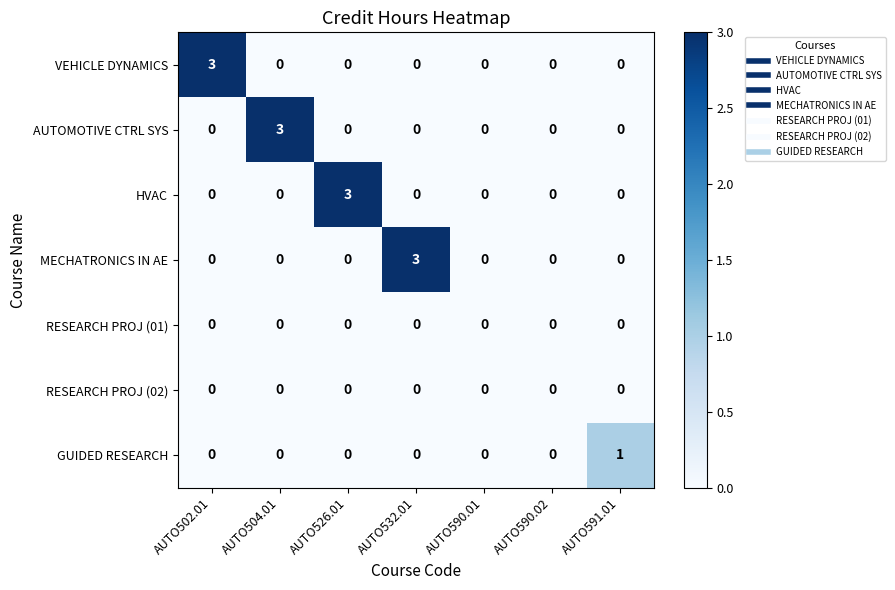

What is the difference between the VEHICLE DYNAMICS values at AUTO502.01 and AUTO504.01?

3